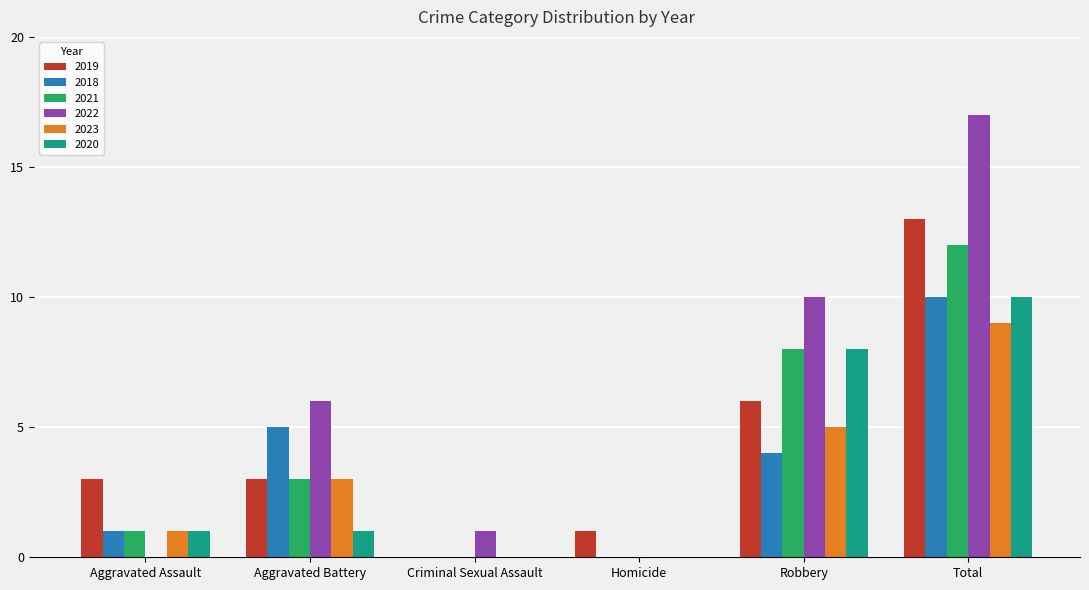

How many groups of bars are there?

6